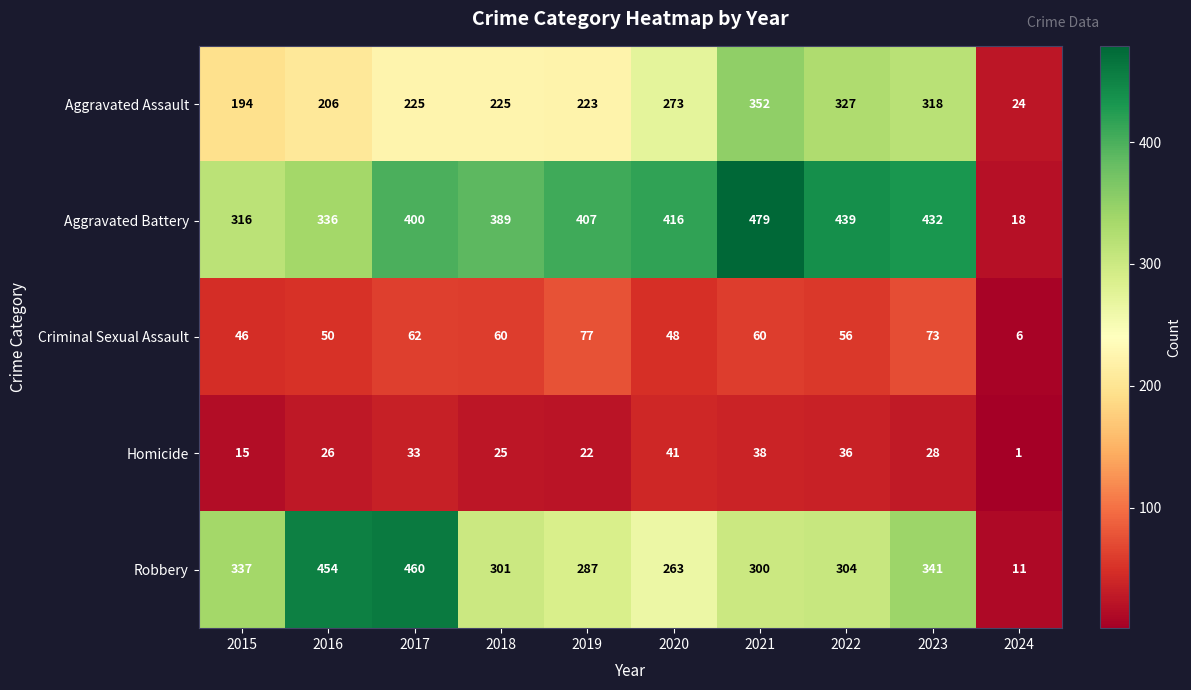

Which series has the largest range (max minus min)?

Aggravated Battery